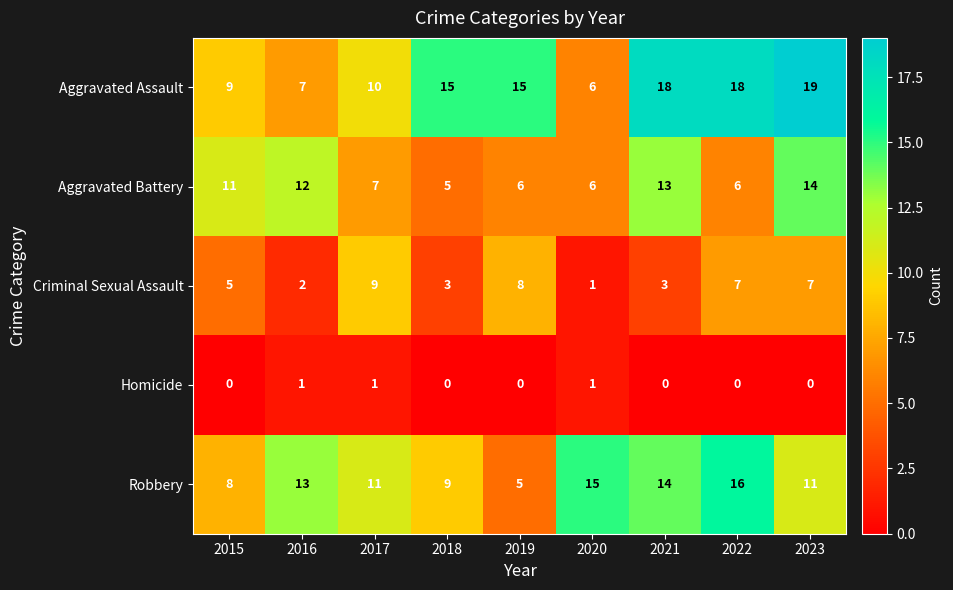

Which series has the largest total across all categories?

Aggravated Assault